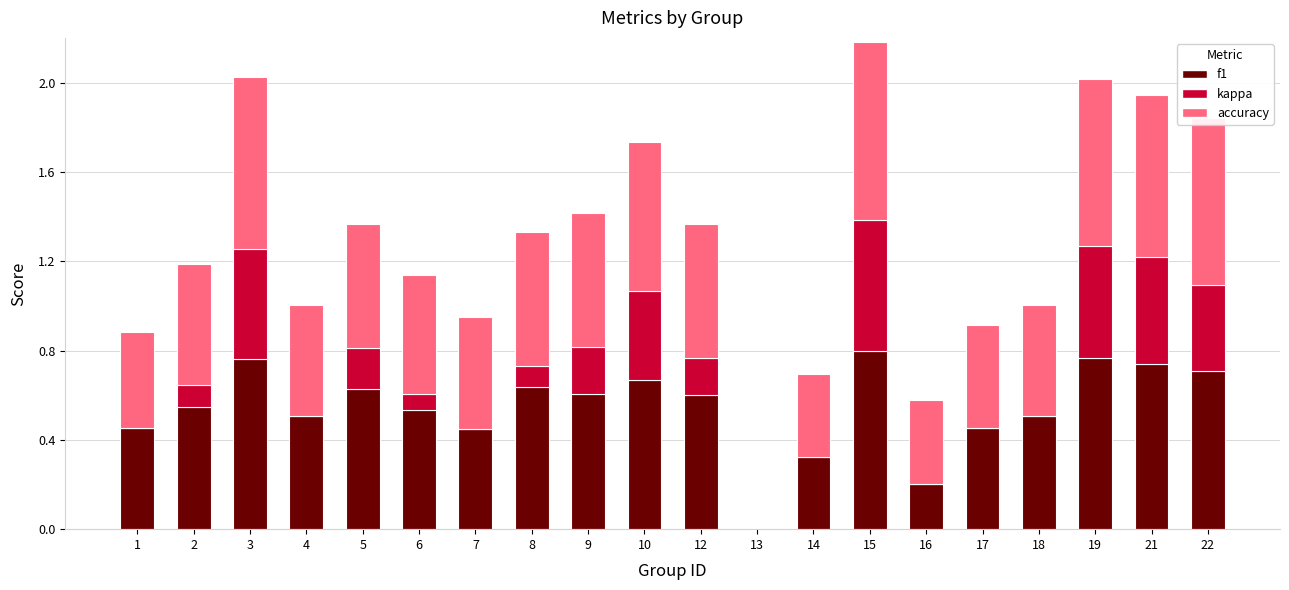

The value of f1 at 15 is 0.8. True or false?

True